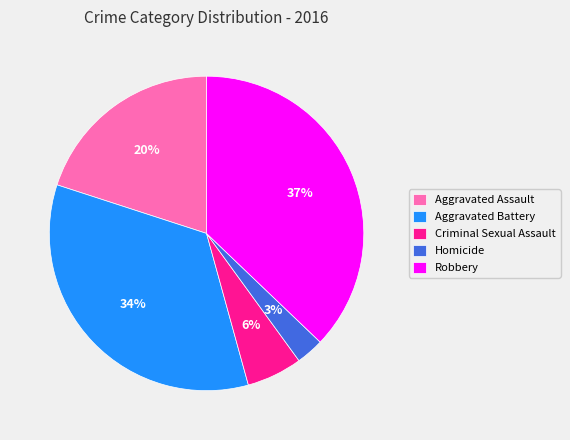

Is Robbery the majority of the pie?

No